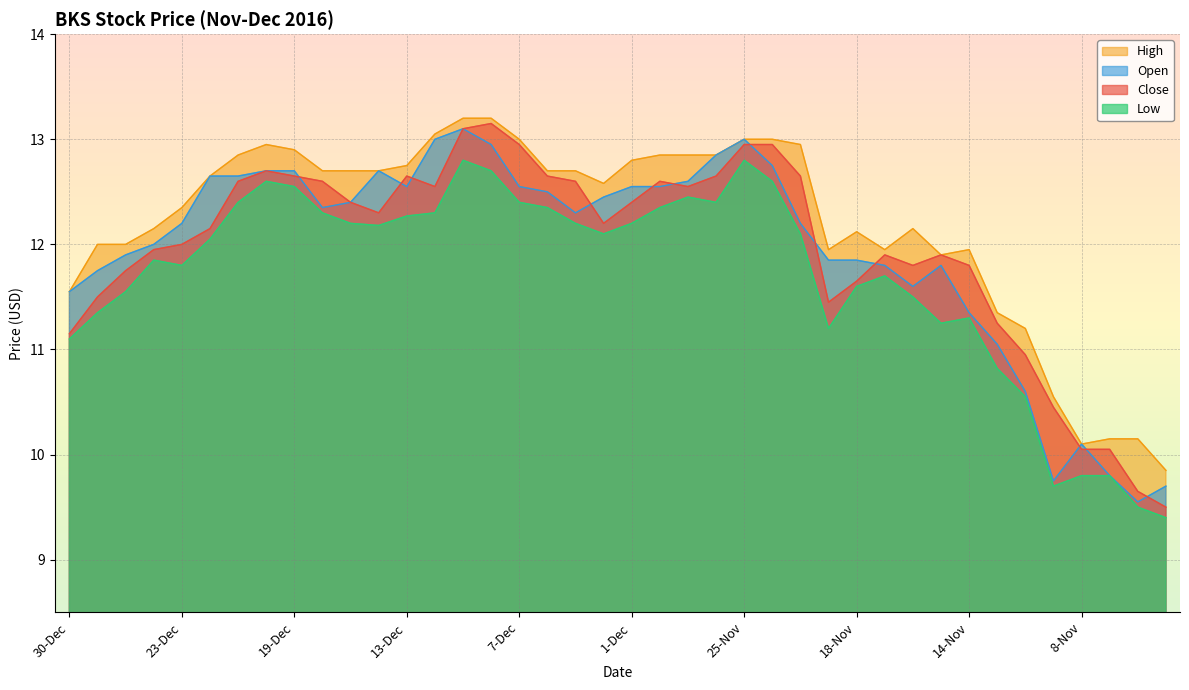

At which label does Open reach its peak?

9-Dec